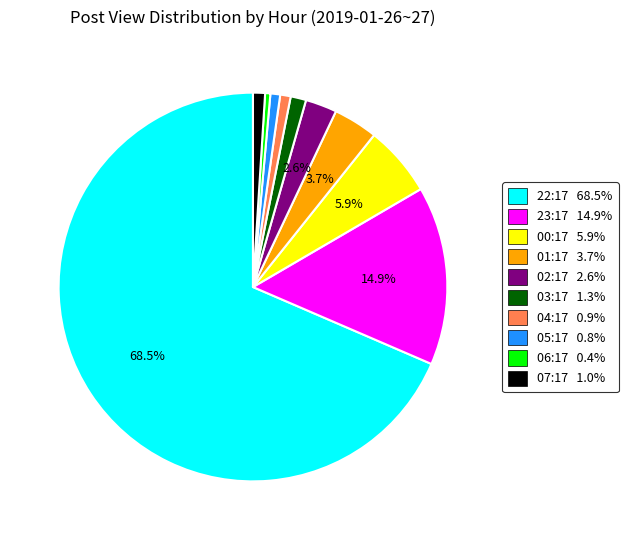

How many slices are in this pie chart?

10